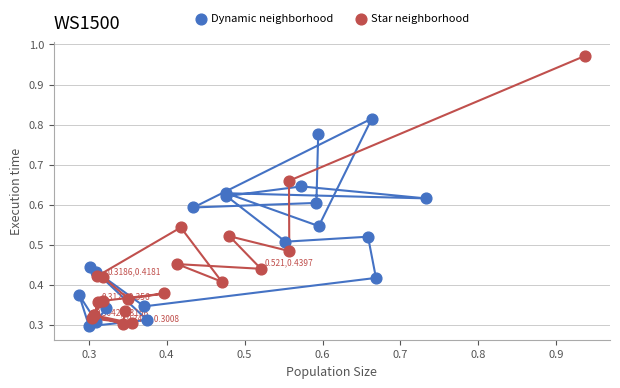

Which series has the widest spread of Y values?

Star neighborhood